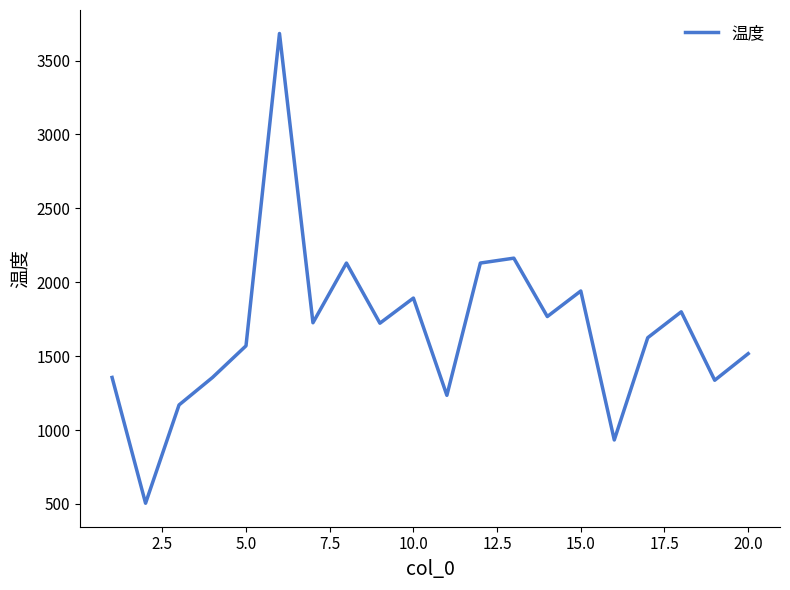

What is the difference between the maximum and minimum values?

3178